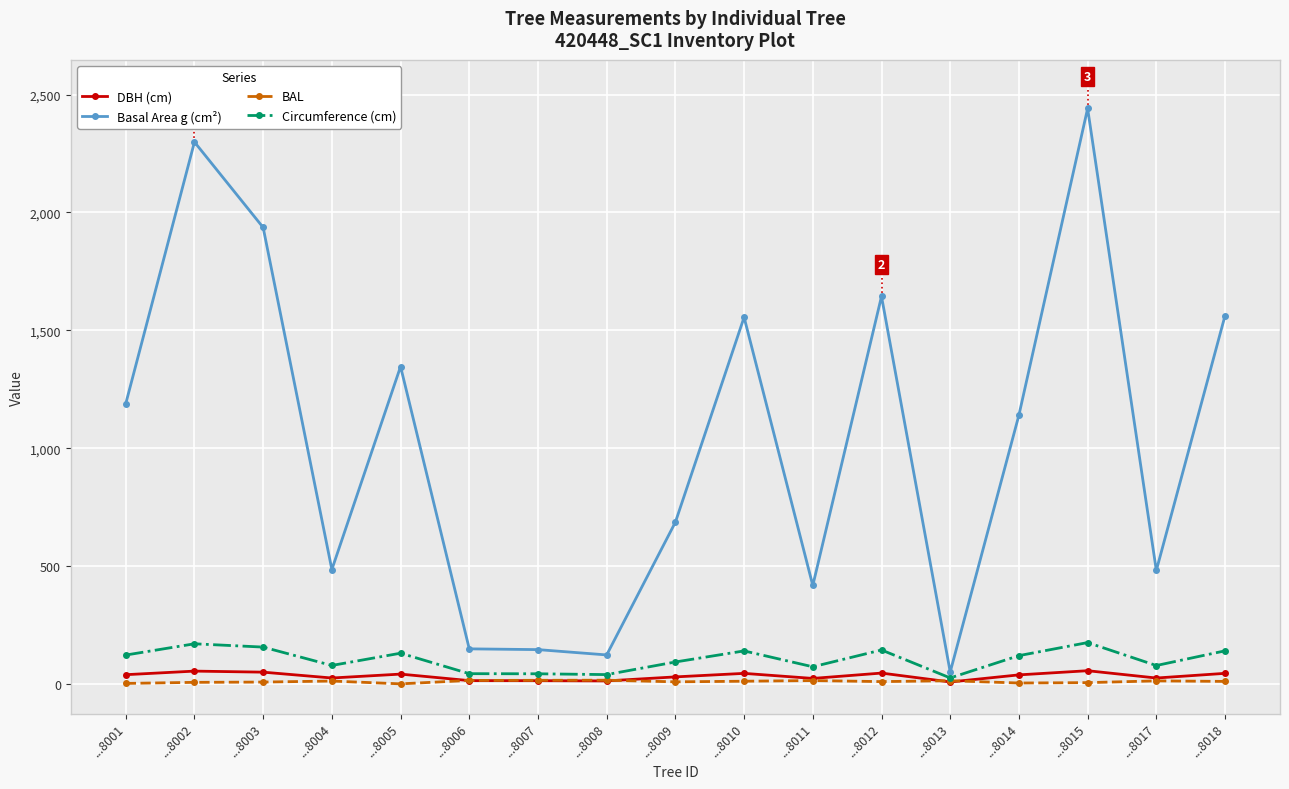

At how many categories does at least one series exceed 569?

10